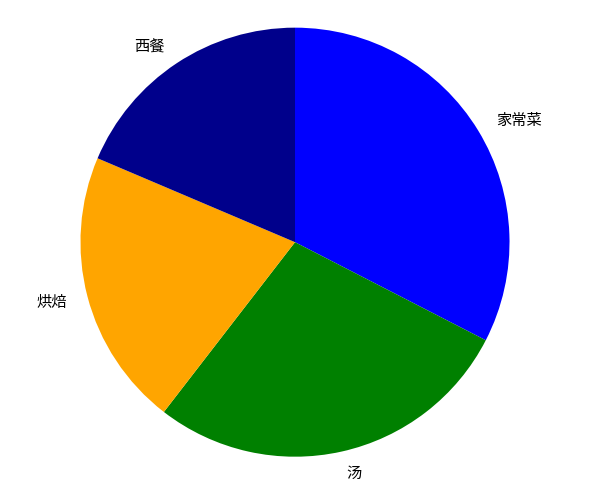

Does 烘焙 account for over 50% of the chart?

No